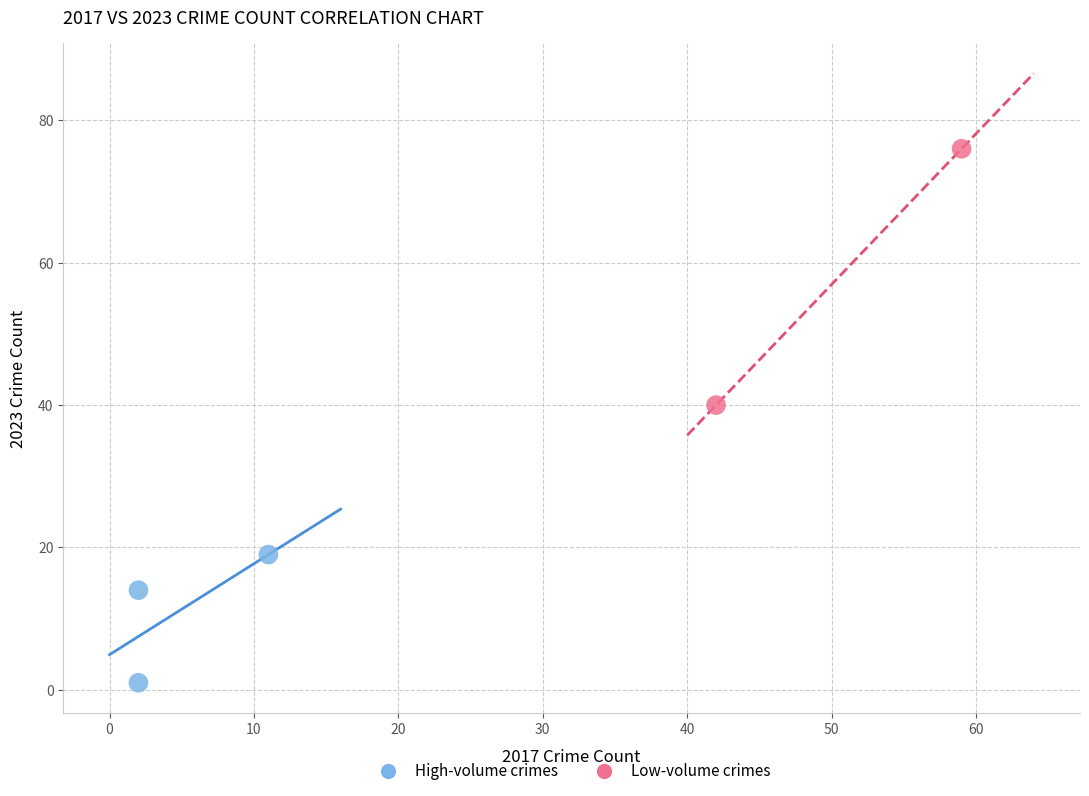

Which series reaches the maximum Y coordinate?

Low-volume crimes